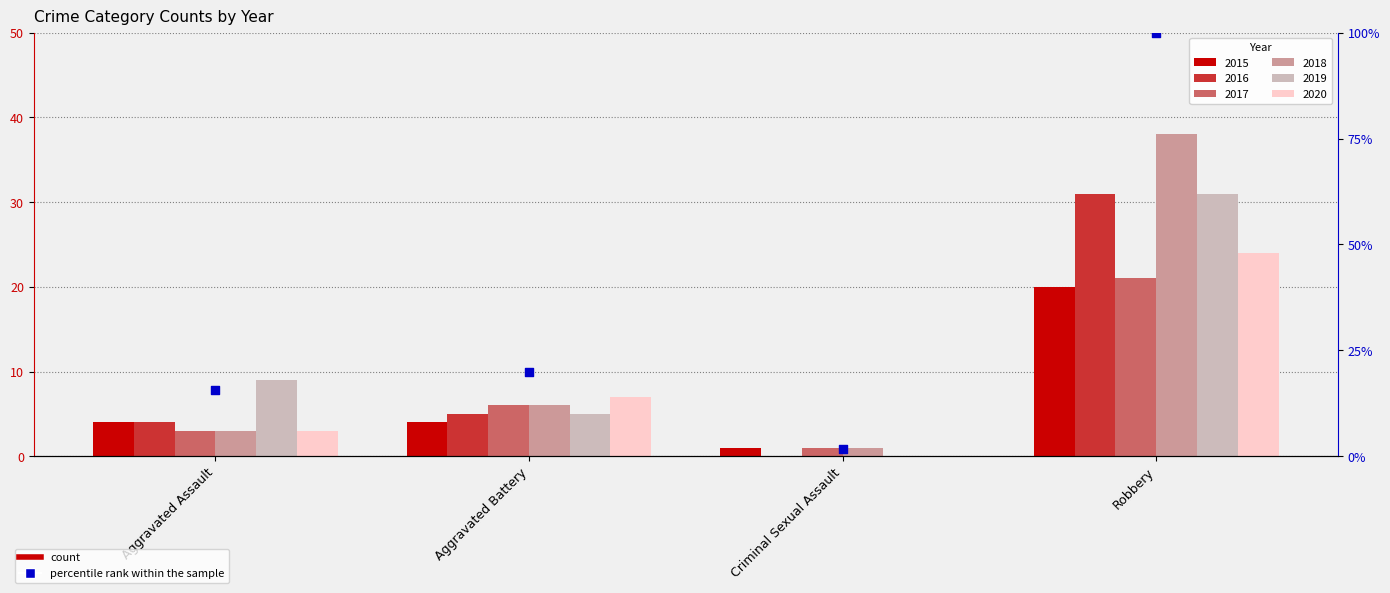

What is the ratio of the value at Robbery to the value at Aggravated Assault?

6.3